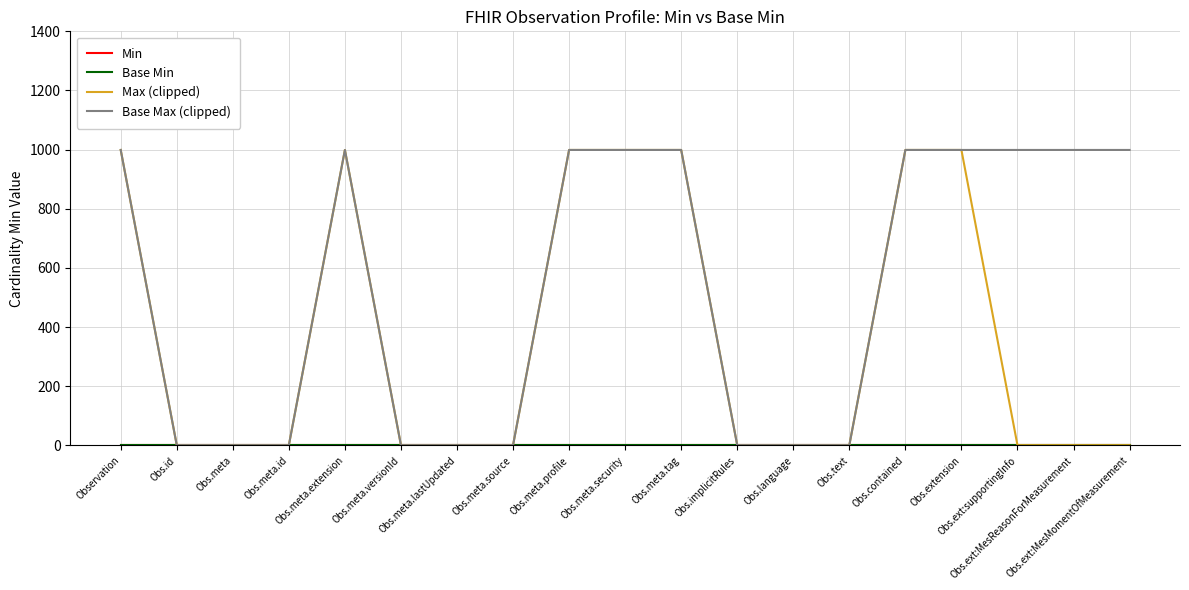

What is the spread (max minus min) of values at Obs.meta.tag?

999